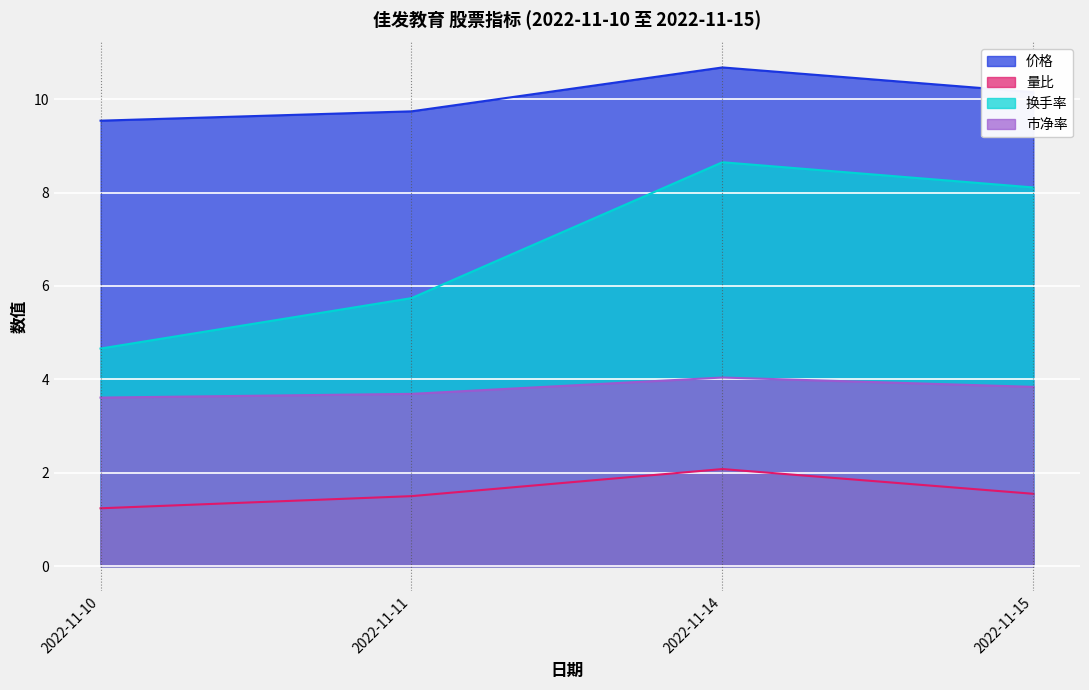

True or false: 价格 and 市净率 intersect in this chart.

False